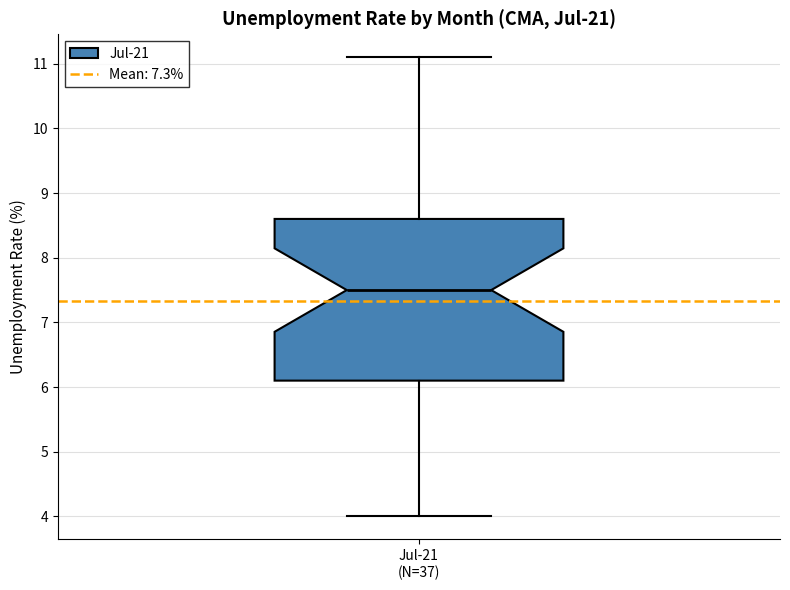

Read this box plot against the y-axis: the position of the median line, the range covered by the box, and the ends of both whiskers. The values are not printed on the chart, so give them approximately, as read against the axis.

median 7.5, box 6.1 to 8.6, whiskers 4.0 to 11.1